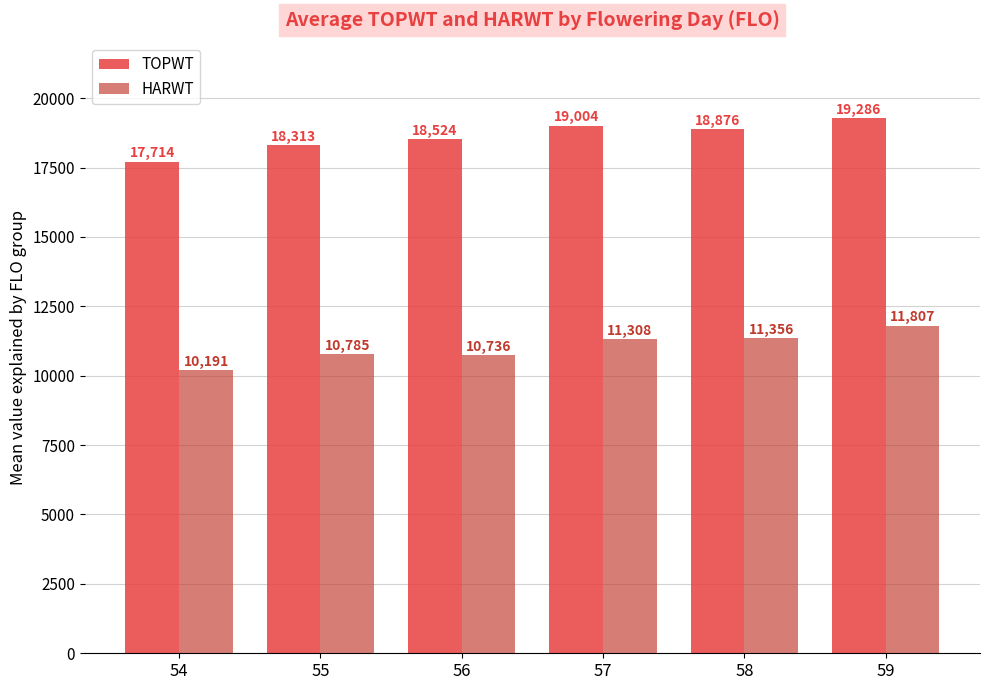

List the series in order of their peak value, highest first.

TOPWT, HARWT